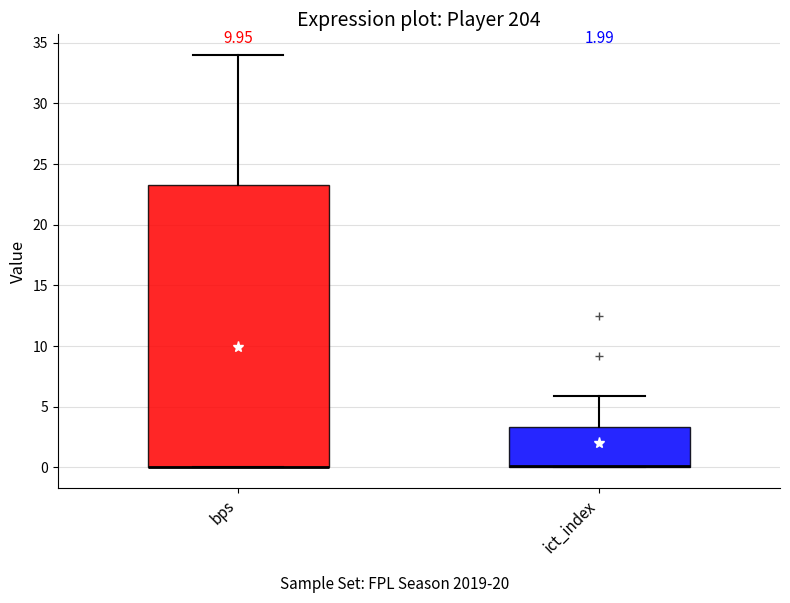

Where is the upper edge of the box for ict_index on the y-axis? The values are not printed on the chart, so give them approximately, as read against the axis.

3.5